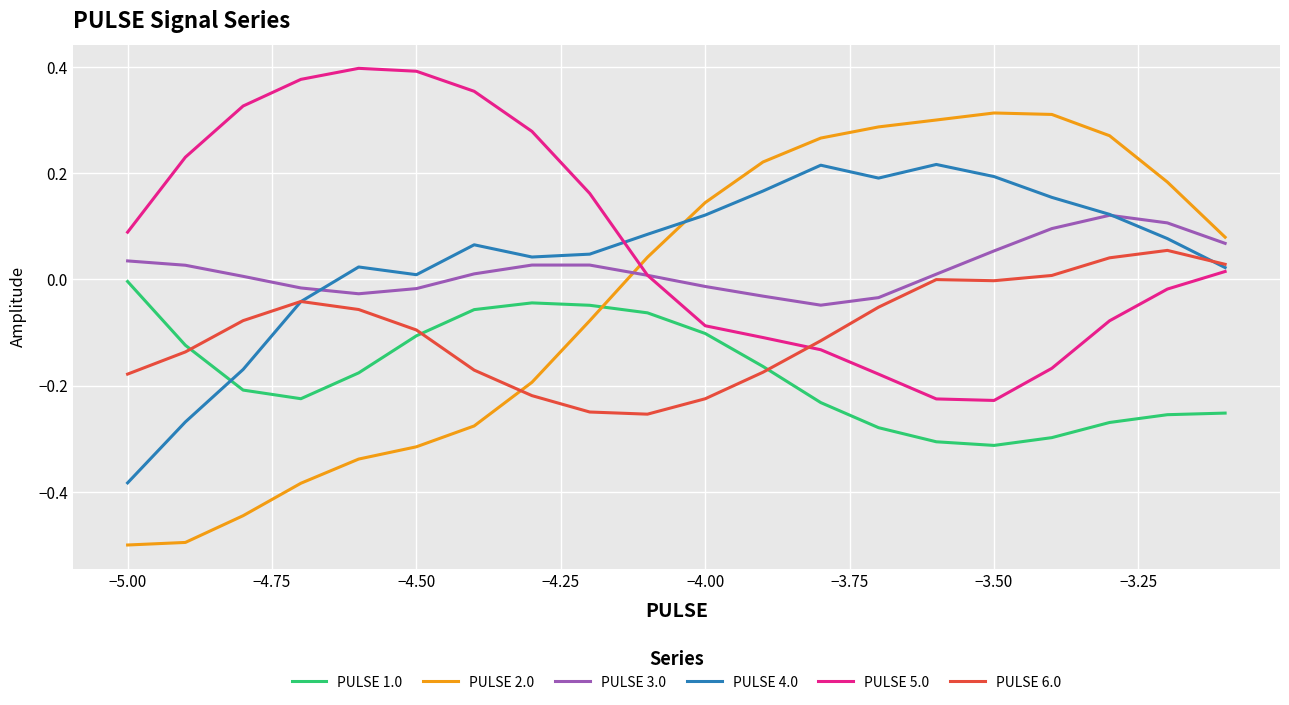

What is the minimum value shown in the chart?

-0.5